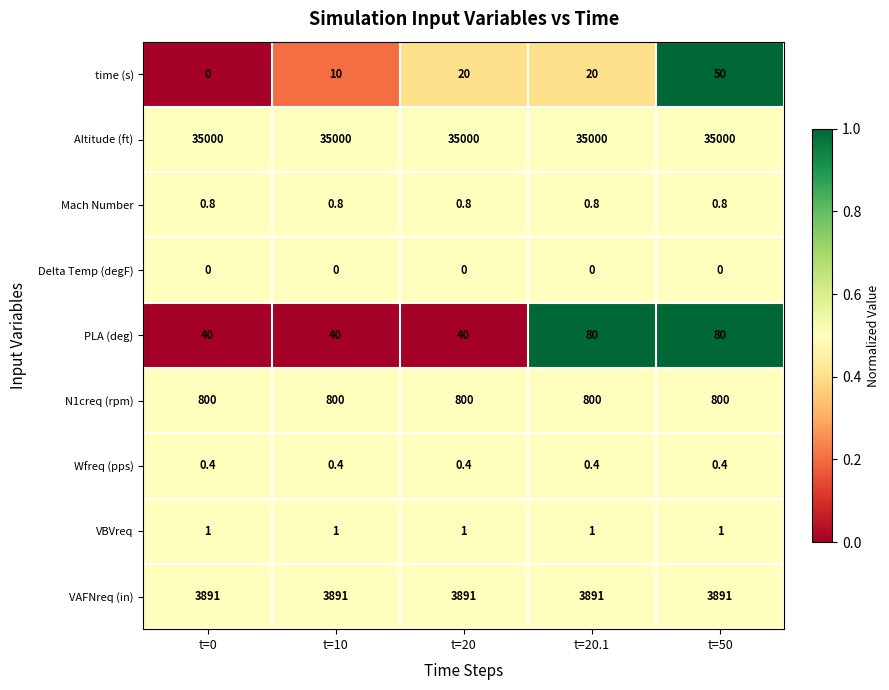

Rank the series by their maximum value, from highest to lowest.

Altitude (ft), VAFNreq (in), N1creq (rpm), PLA (deg), time (s), VBVreq, Mach Number, Wfreq (pps), Delta Temp (degF)